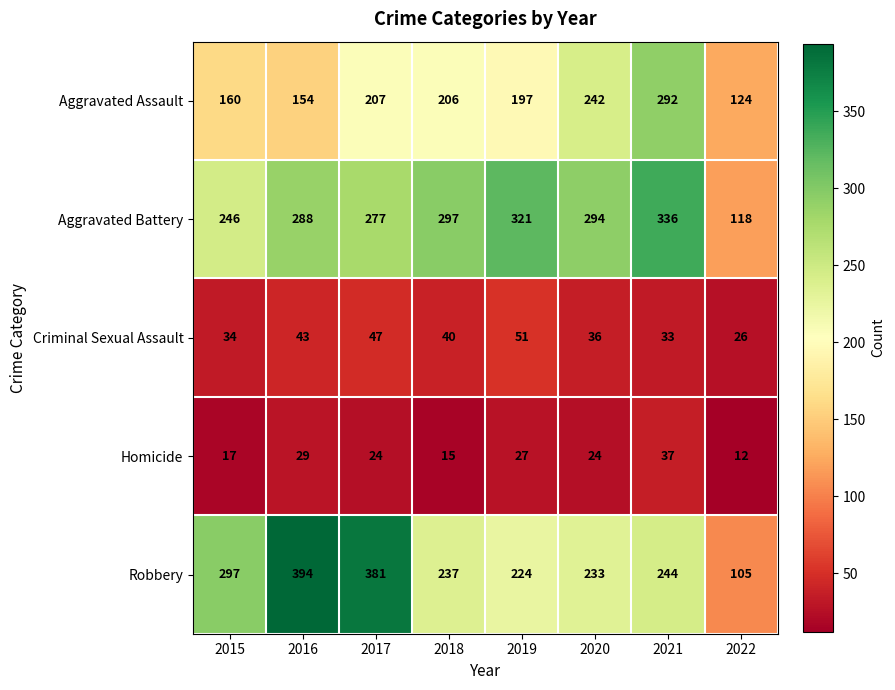

The Robbery series shows 179 at 2022. True or false?

False